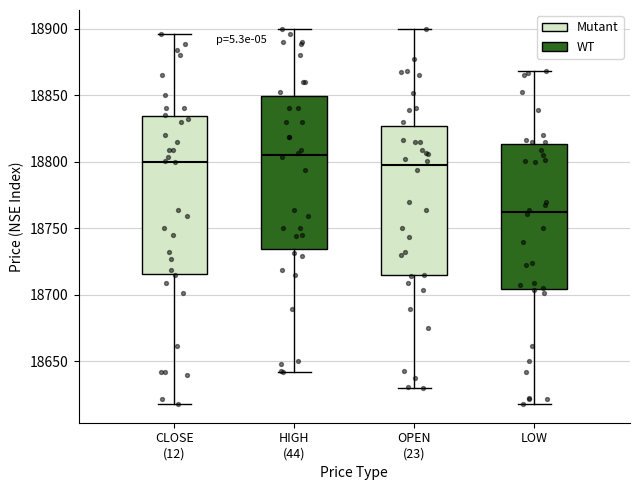

Reading left to right, transcribe this box plot: for each box, give where its median line is, the range the box spans, and where its two whiskers end, as read against the y-axis. The values are not printed on the chart, so give them approximately, as read against the axis.

CLOSE (12) (Mutant): median 18800, box 18715 to 18835, whiskers 18620 to 18895
CLOSE (12) (WT): median 18805, box 18735 to 18850, whiskers 18640 to 18900
OPEN (23) (Mutant): median 18795, box 18715 to 18825, whiskers 18630 to 18900
OPEN (23) (WT): median 18760, box 18705 to 18815, whiskers 18620 to 18870